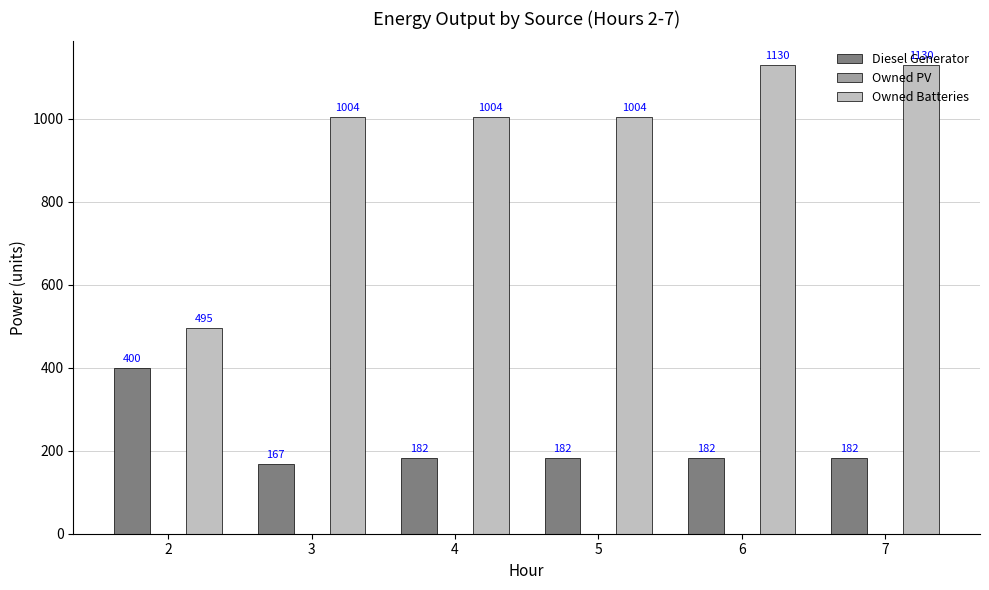

Which series changed the most between 2 and 7?

Owned Batteries